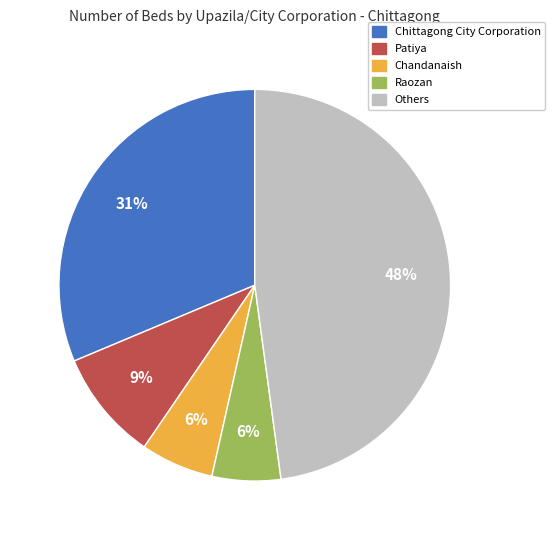

Is there a majority slice in this chart?

No